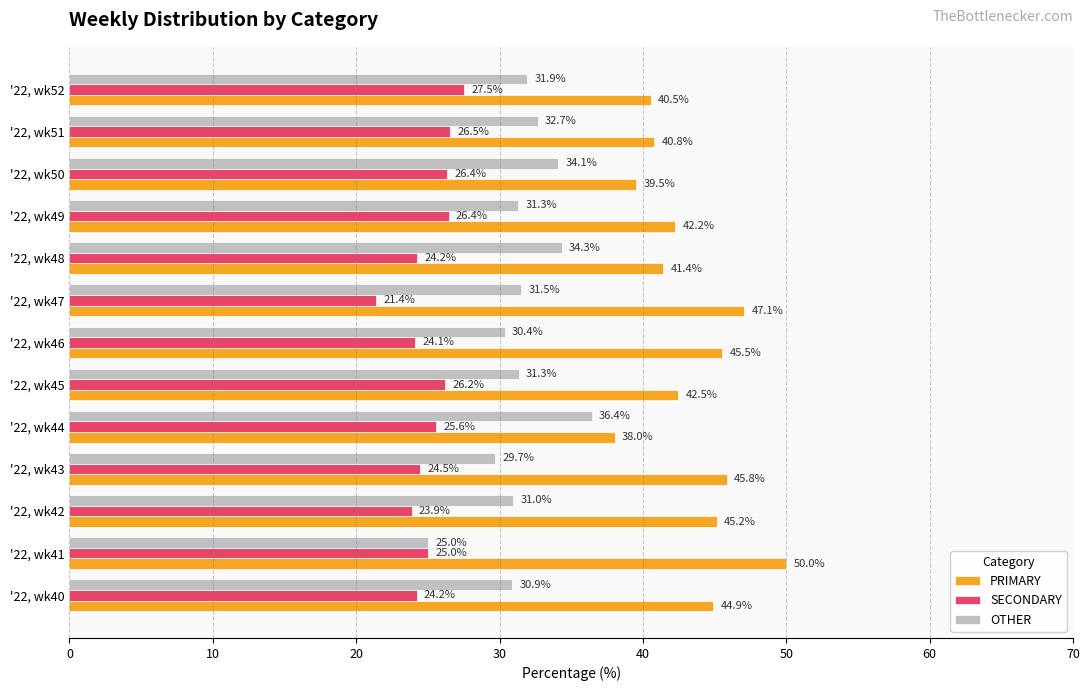

List the series in order of their peak value, lowest first.

SECONDARY, OTHER, PRIMARY